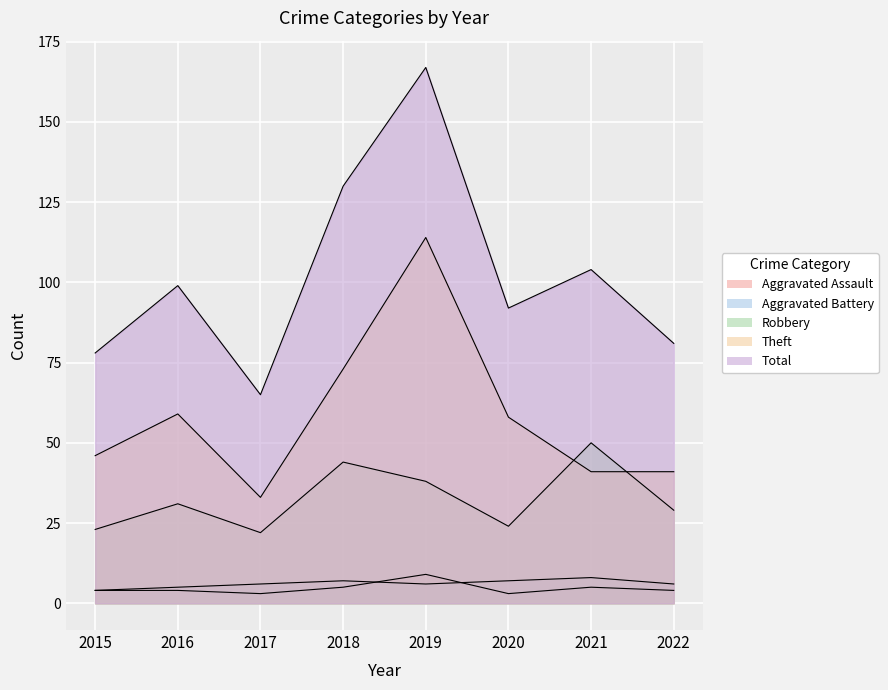

The Aggravated Assault series shows 5 at 2019. True or false?

False